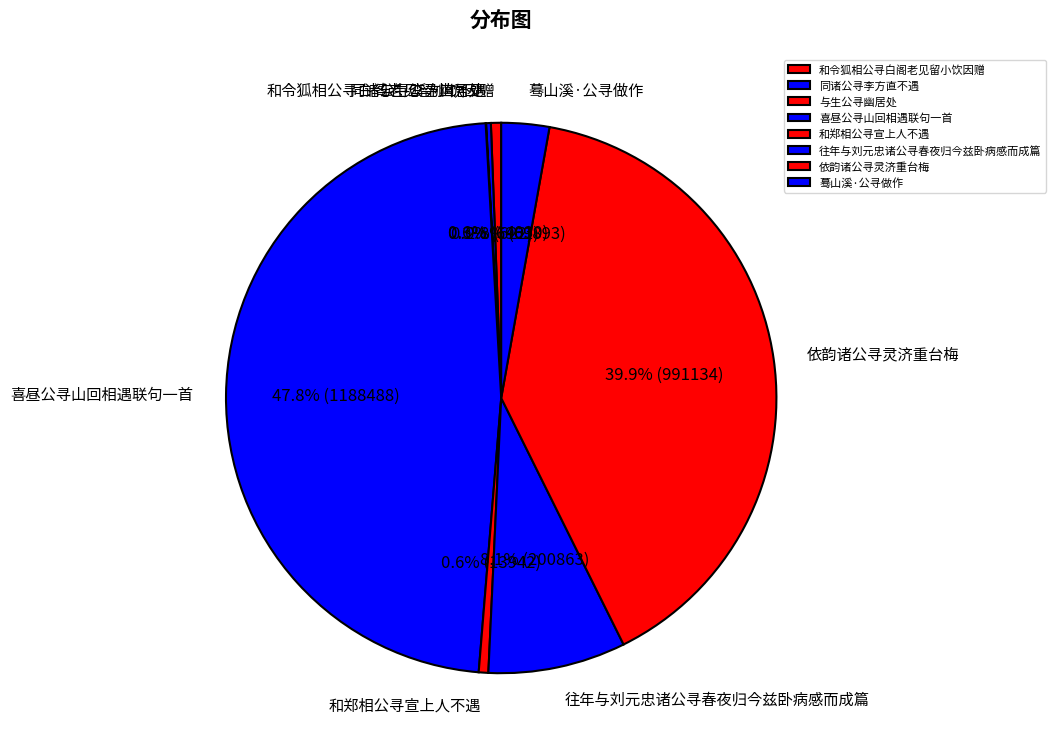

Is there any slice that represents more than half of the pie?

No